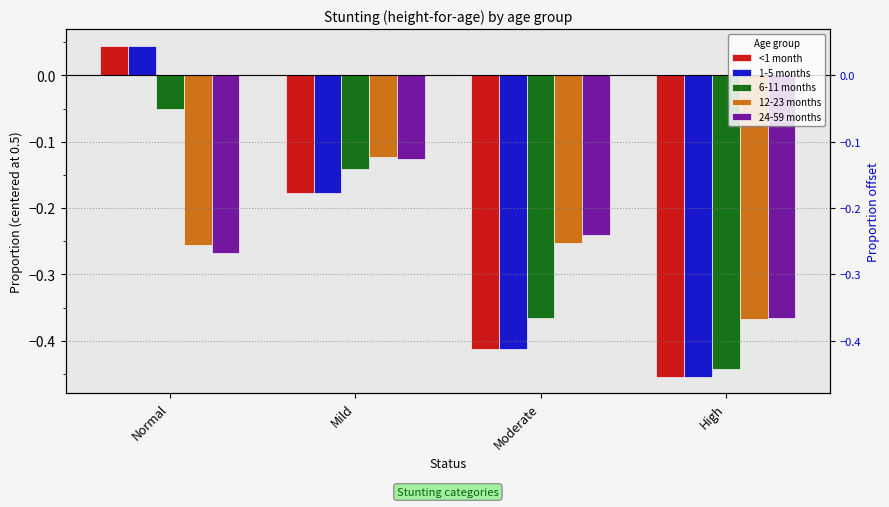

How many bars are there in each group?

5